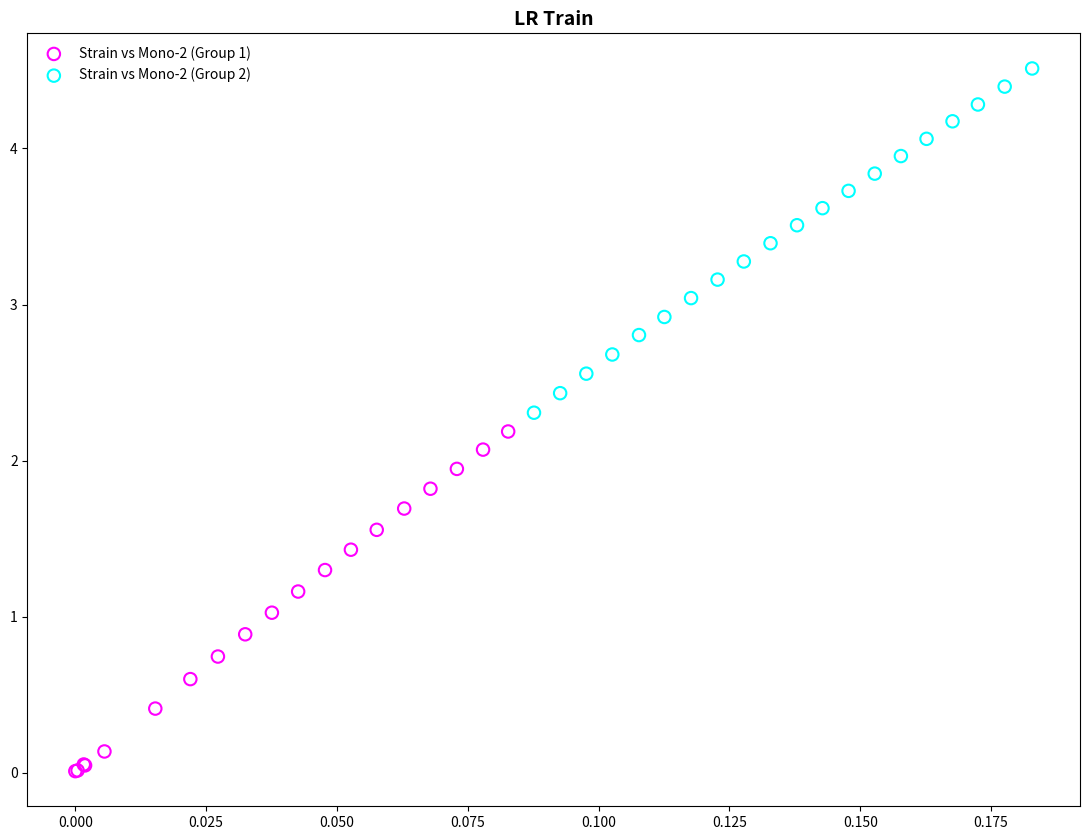

Which series reaches the maximum Y coordinate?

Strain vs Mono-2 (Group 2)